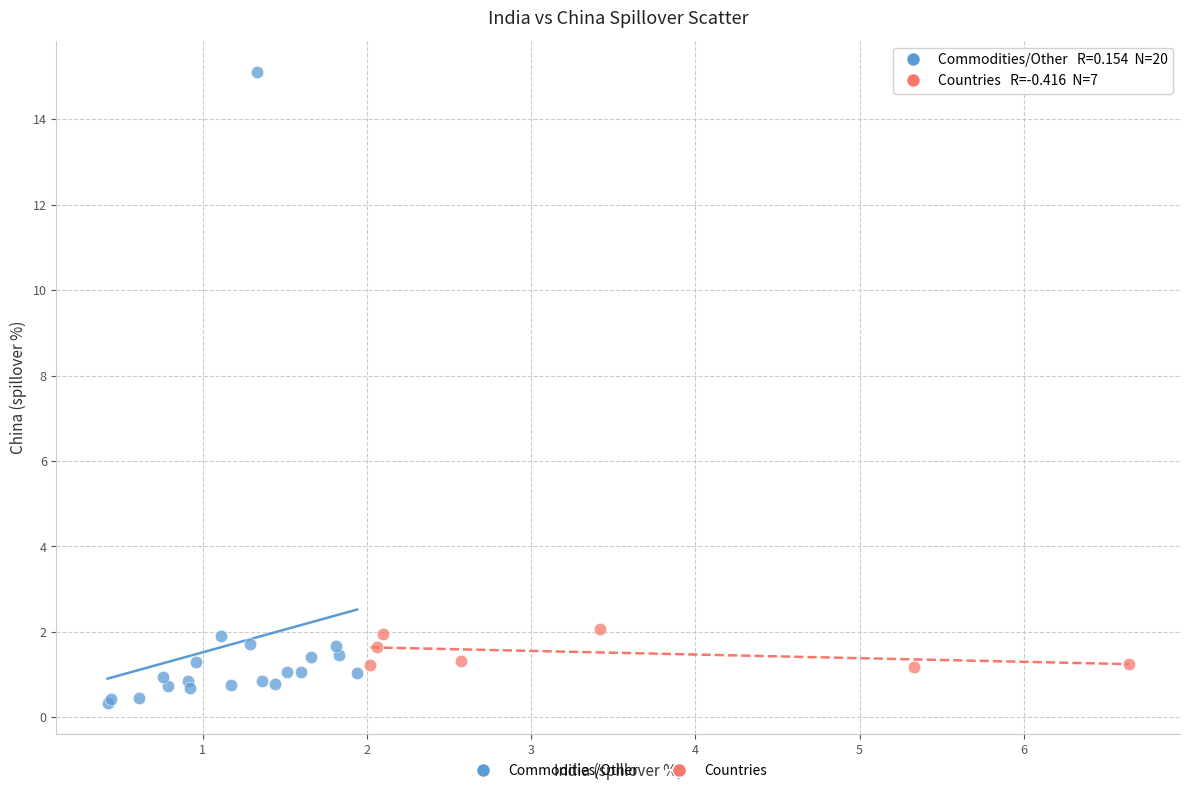

Which series contains the highest Y value?

Commodities/Other